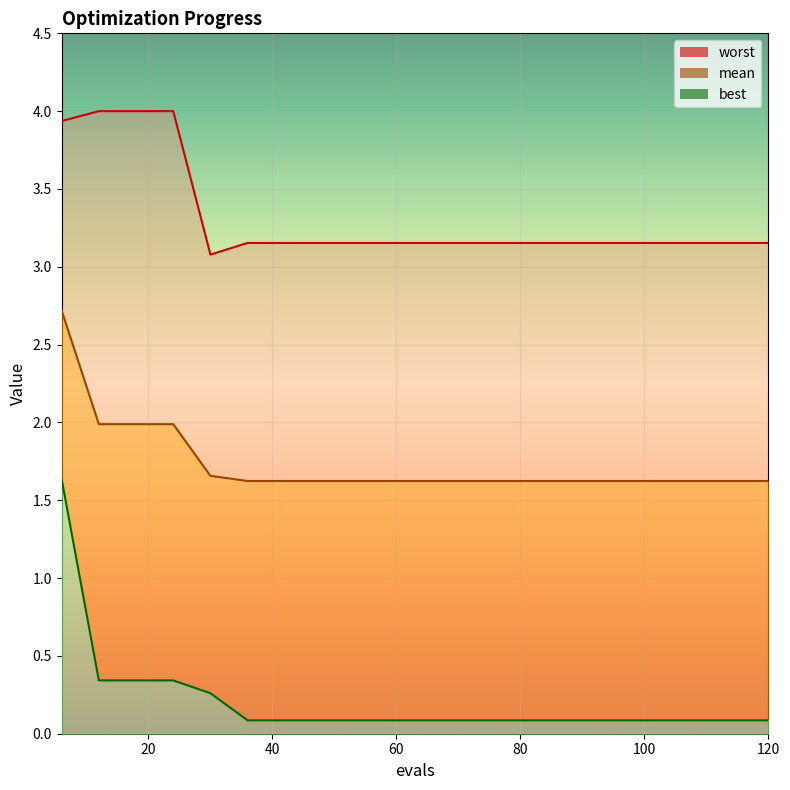

At which category is the sum across all series the highest?

6